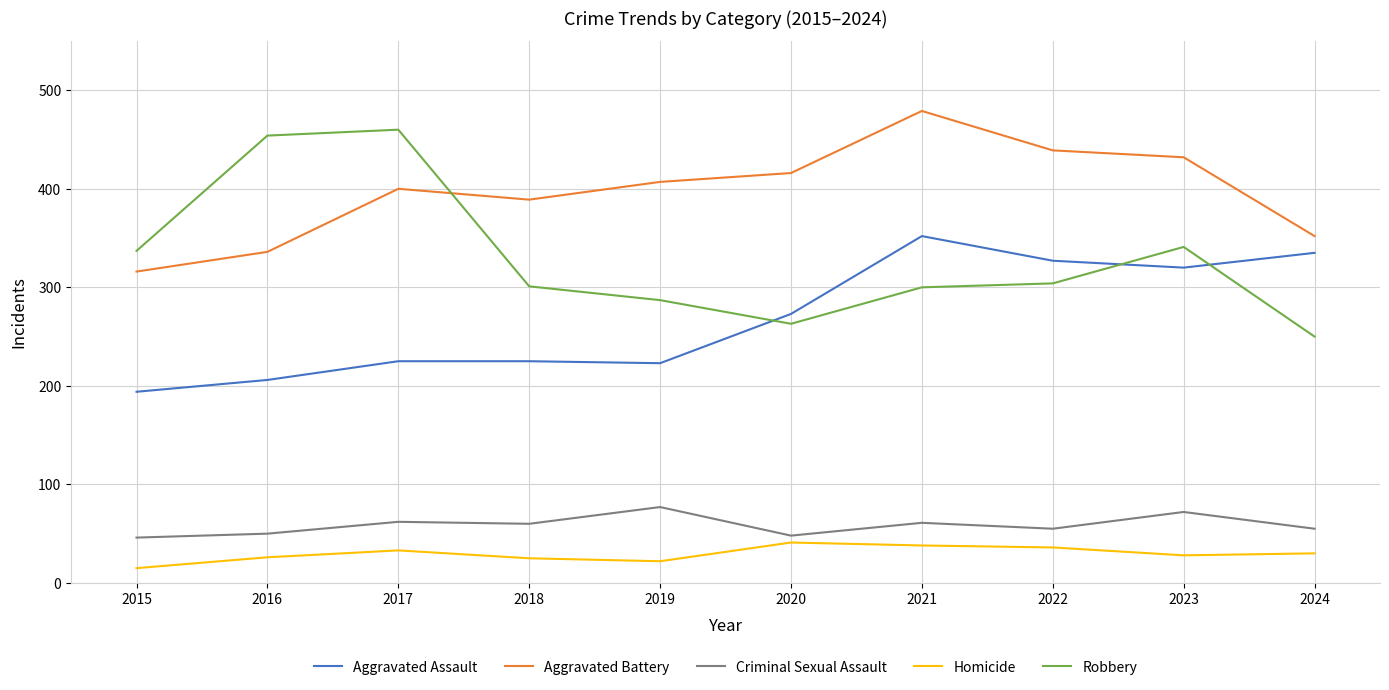

Does the chart display data point markers on the line(s)?

No